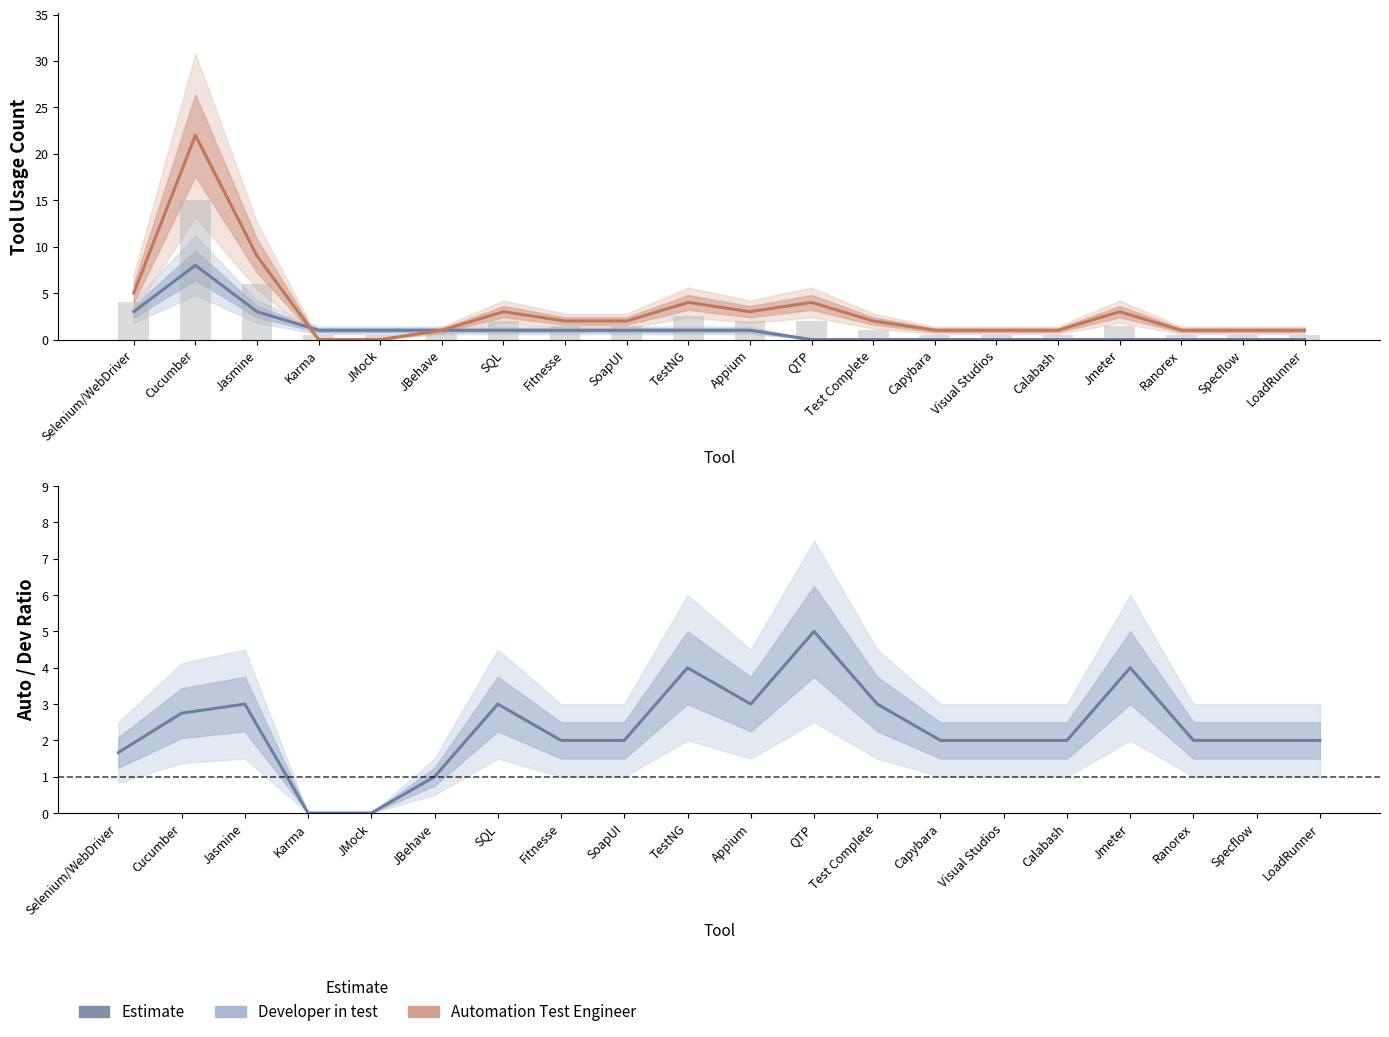

Count the number of data series in this chart.

3